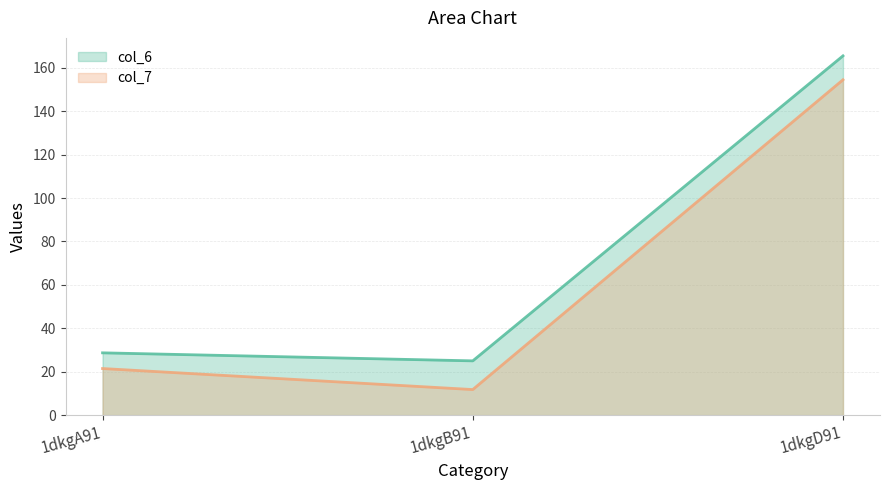

Reading right to left, list all the values displayed in this chart.

col_6: 1dkgD91=165.5	1dkgB91=25.0	1dkgA91=28.7
col_7: 1dkgD91=154.5	1dkgB91=11.8	1dkgA91=21.5